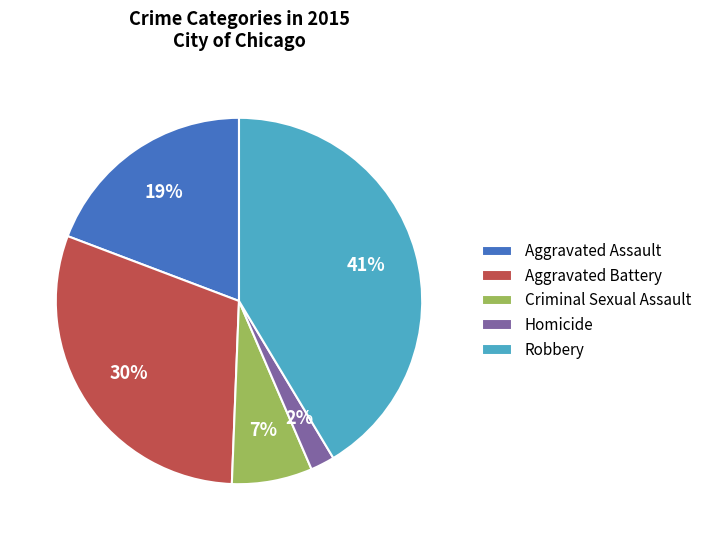

How many segments does this pie chart have?

5